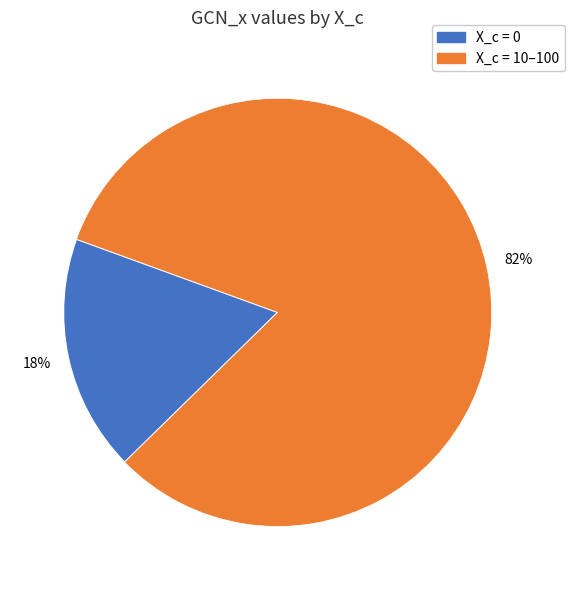

Is there a majority slice in this chart?

Yes